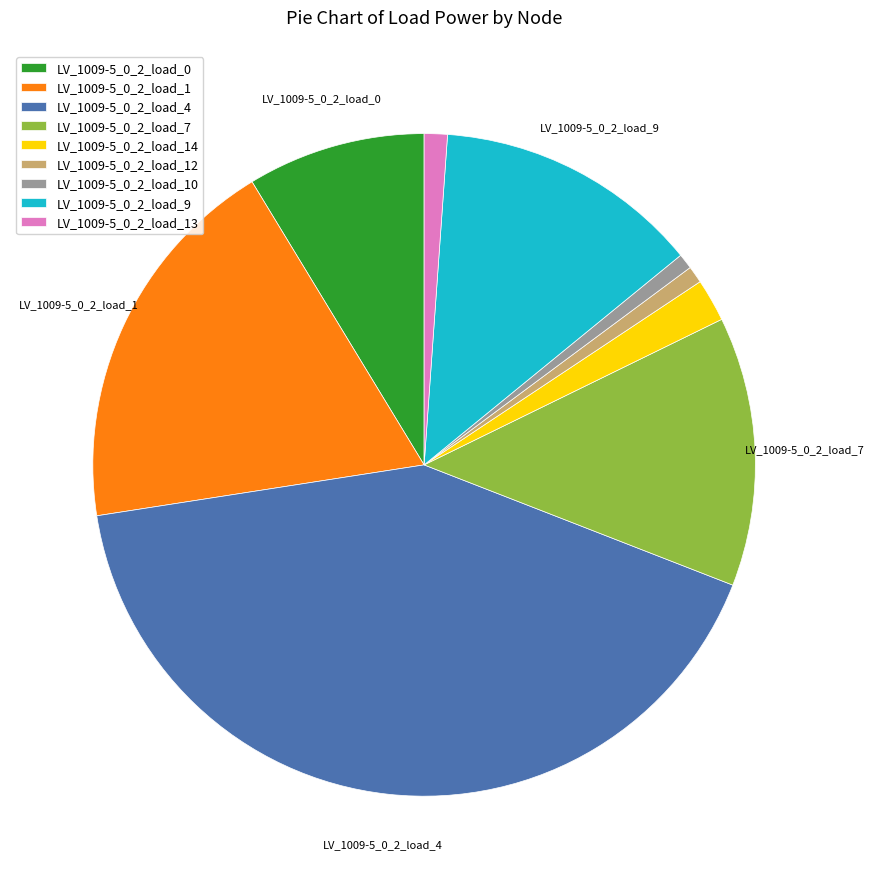

Is the sum of LV_1009-5_0_2_load_10 and LV_1009-5_0_2_load_7 greater than half?

No